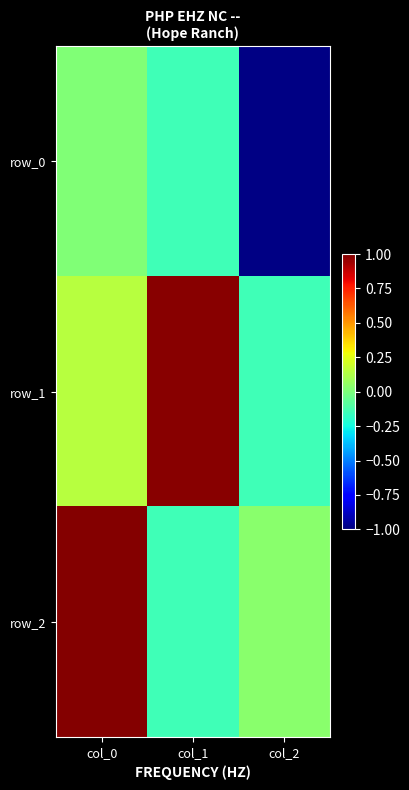

At how many categories does at least one series exceed 0?

3